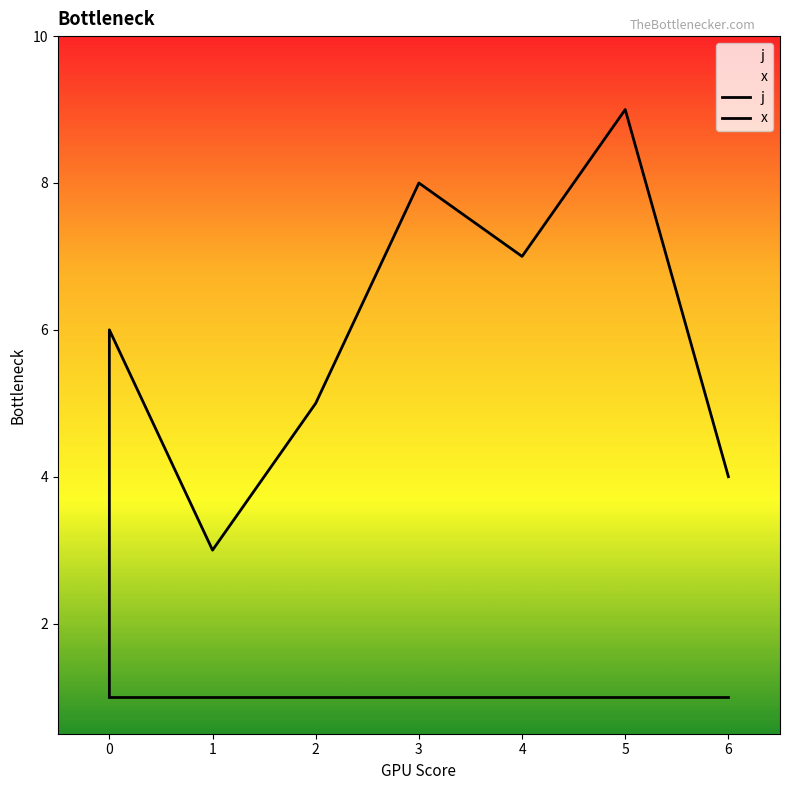

Is it true that x equals 1 at 2?

False